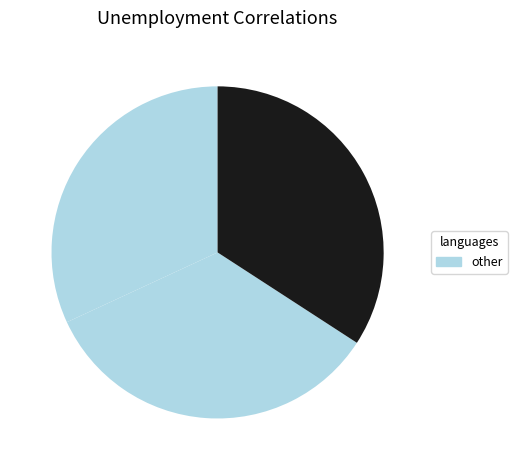

How many slices are in this pie chart?

3